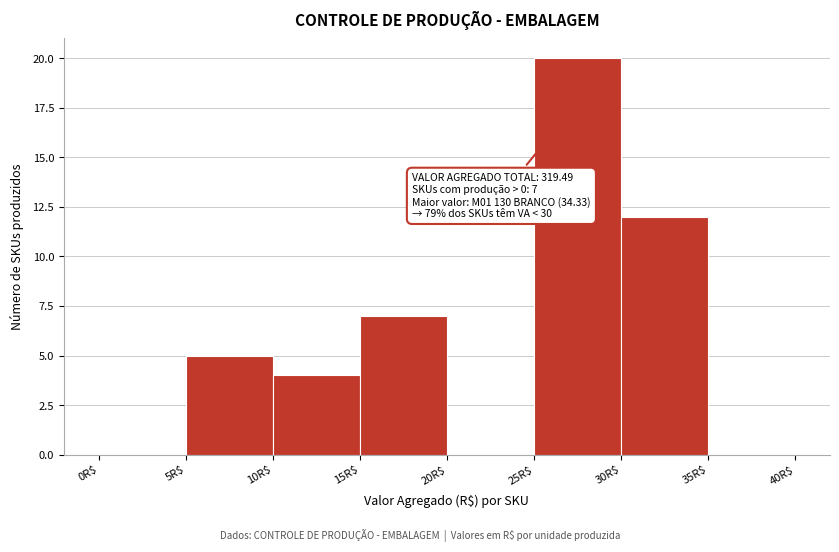

Which range on the x-axis has the tallest bar?

25 to 30